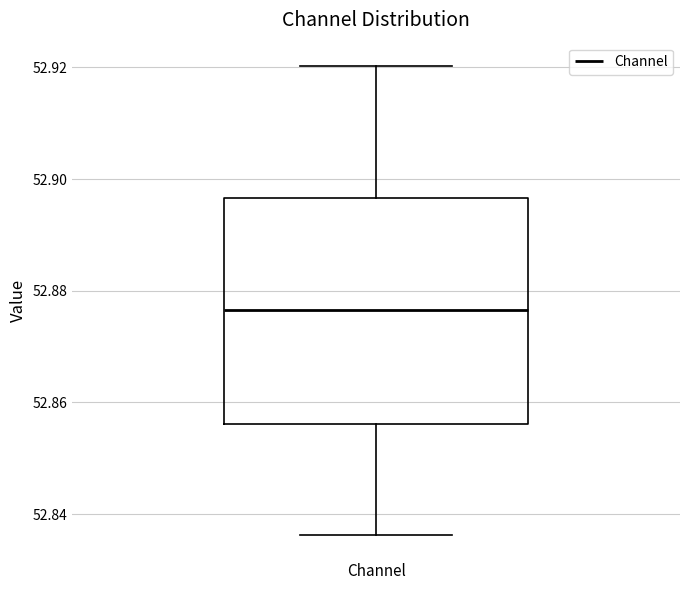

Transcribe this box plot: give where the median line is, the range the box spans, and where the two whiskers end, as read against the y-axis. The values are not printed on the chart, so give them approximately, as read against the axis.

median 52.876, box 52.856 to 52.896, whiskers 52.836 to 52.920